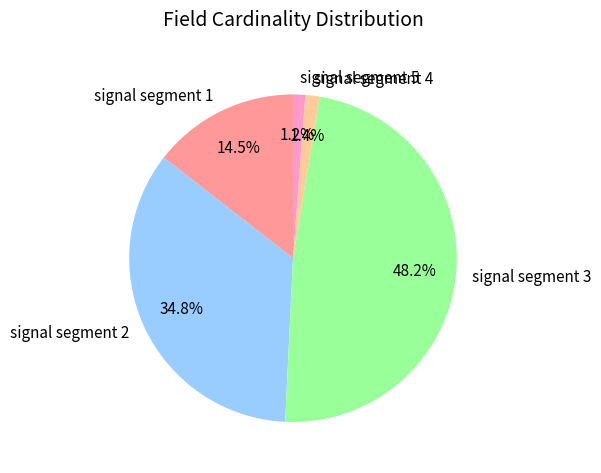

How many segments does this pie chart have?

5